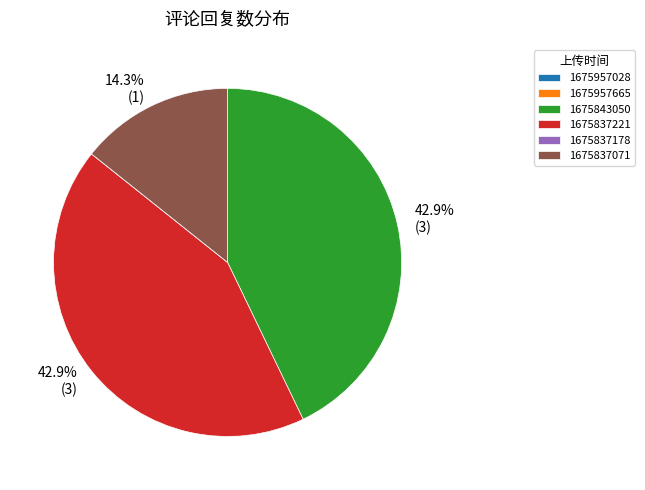

Does any single category account for the majority?

No